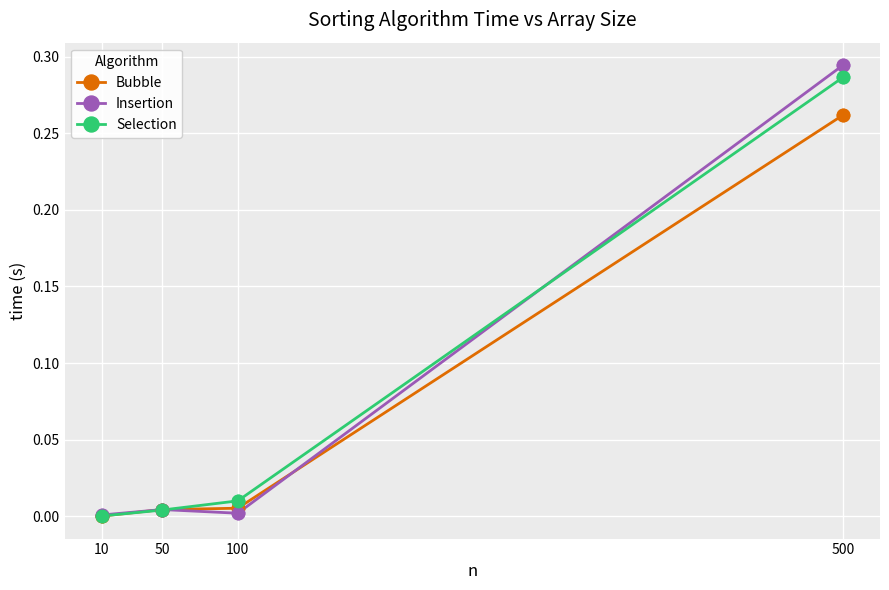

What are all the series names shown in the legend?

Bubble, Insertion, Selection